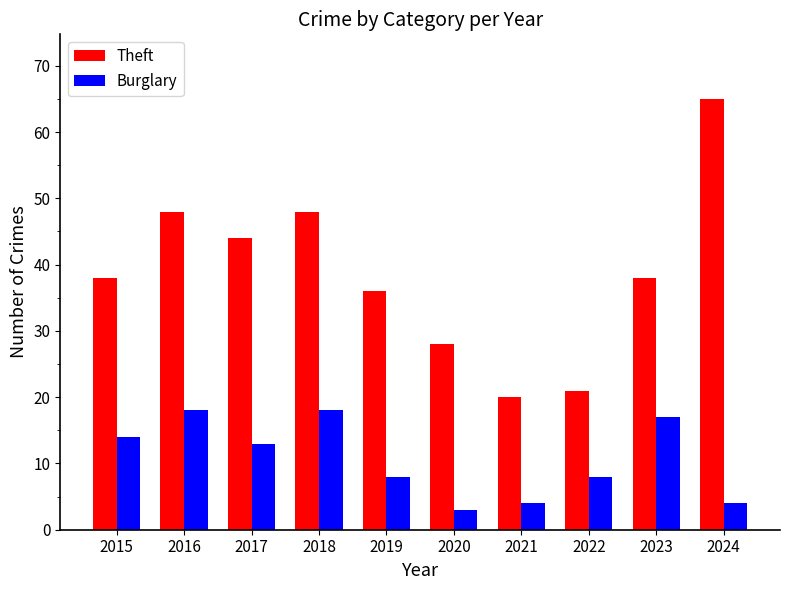

What is the approximate value of Burglary at 2016?

18